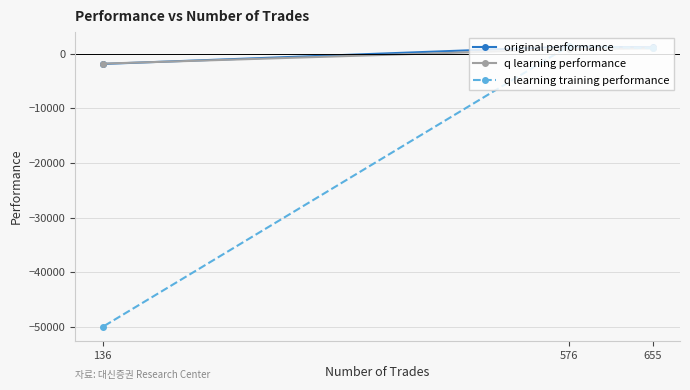

What is the greatest value displayed?

1370.2